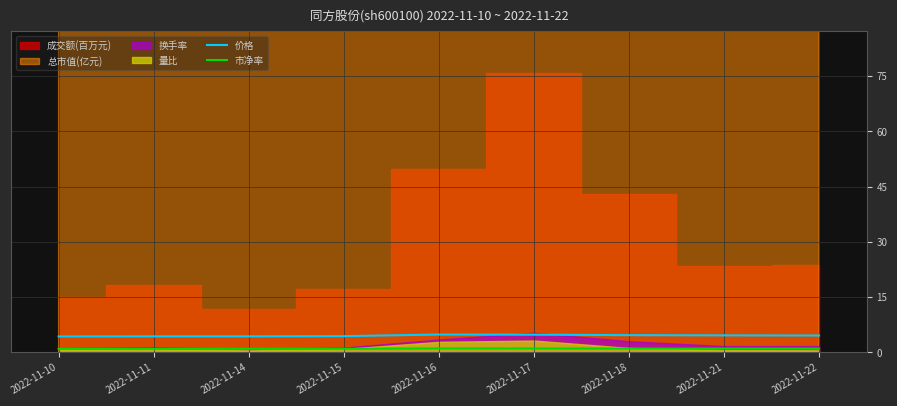

Is the value of 市净率 at 2022-11-21 greater than the value of 价格 at 2022-11-11?

No